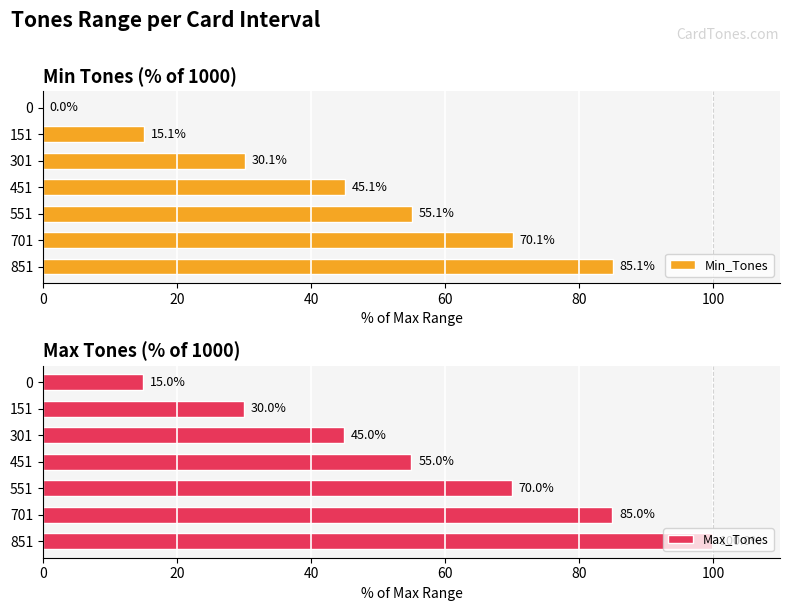

What is the total value across all series at 0?

15.0